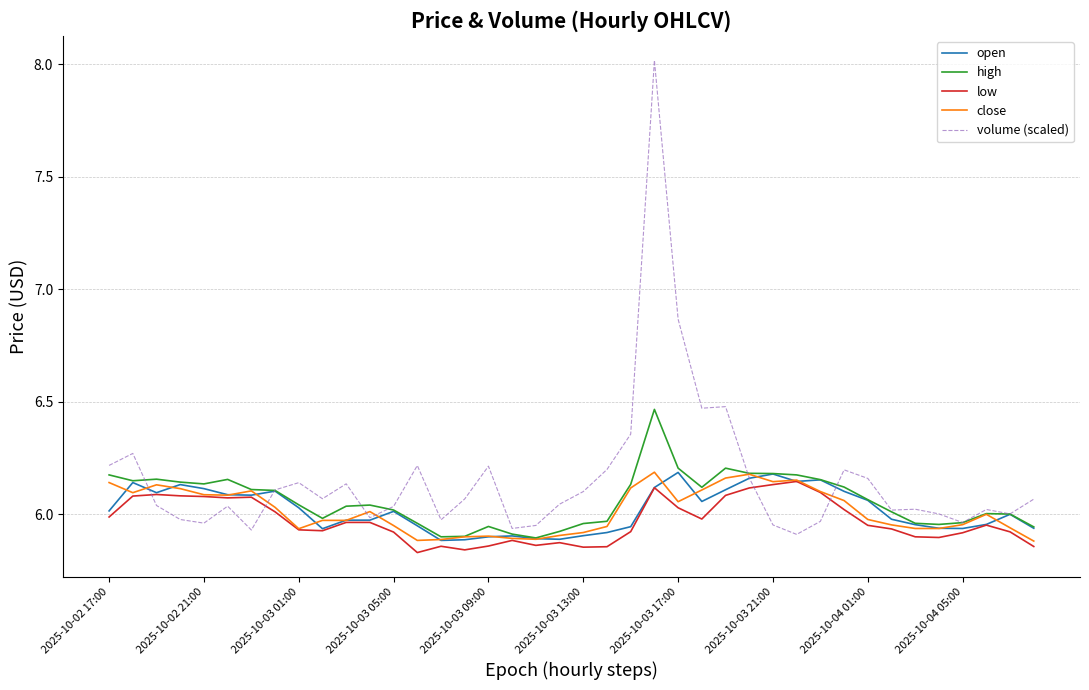

Which series has the largest range (max minus min)?

volume (scaled)